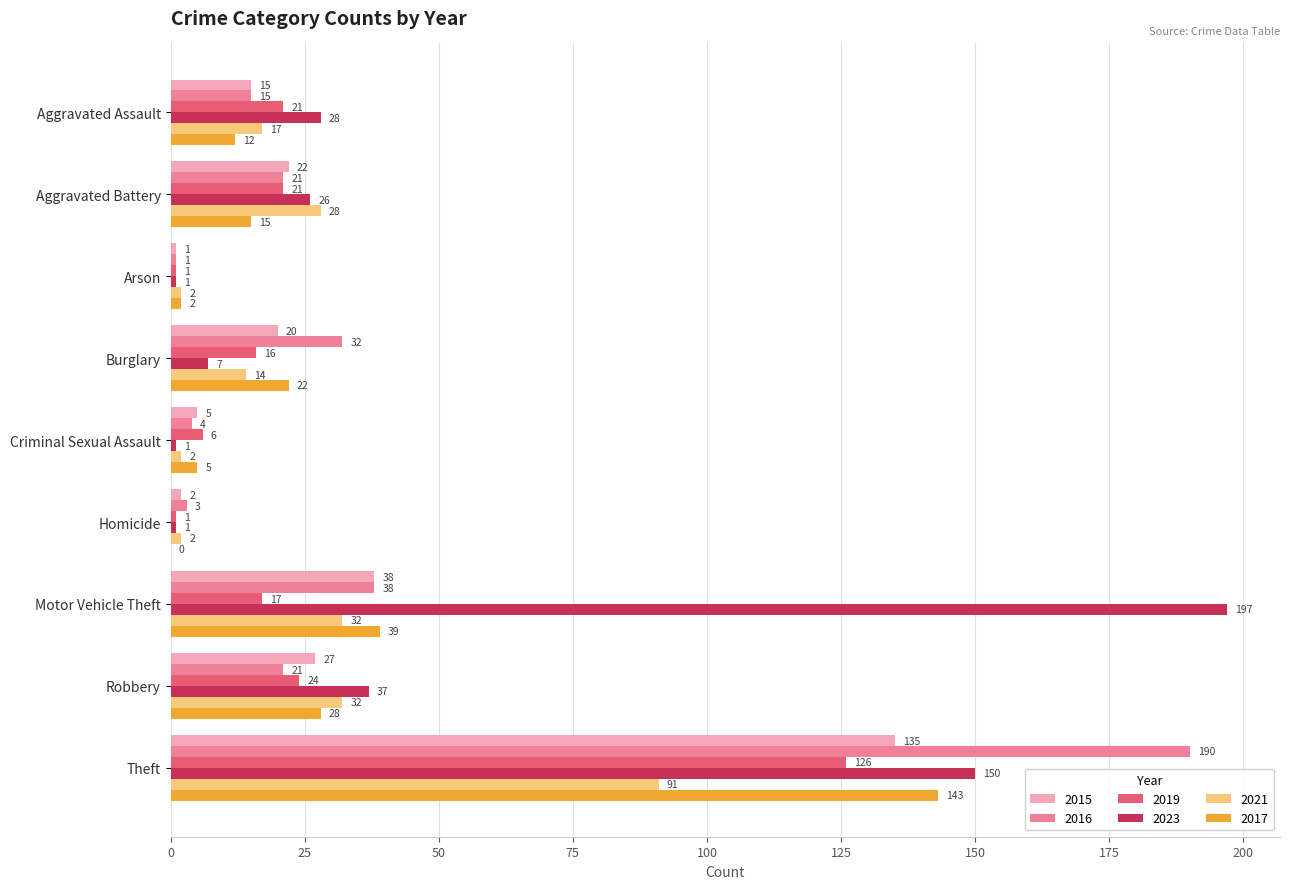

What is the maximum value for 2017?

143